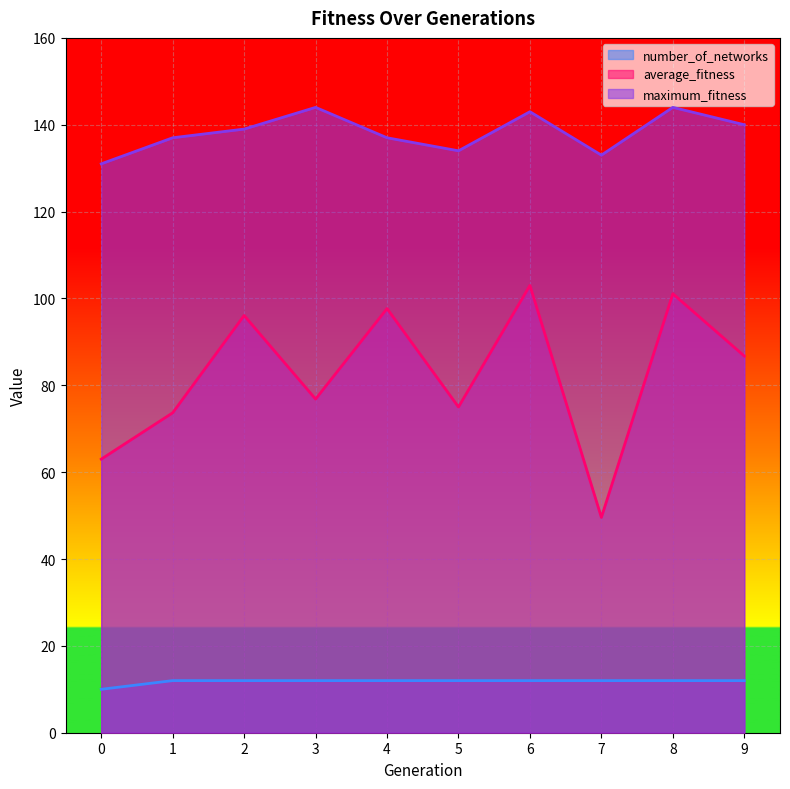

What is the difference between the highest and lowest values at 8?

132.0